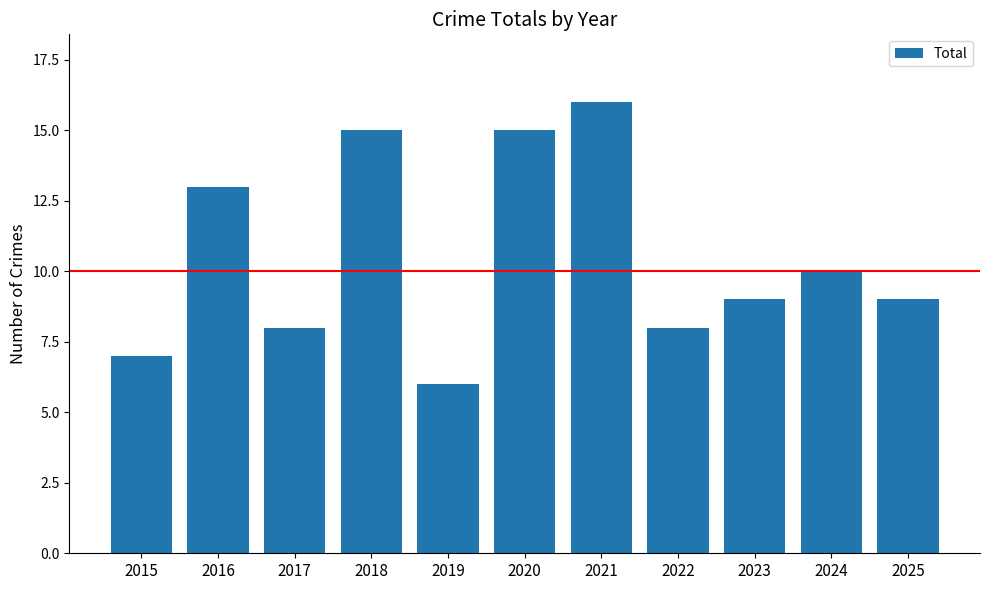

At which label is the value closest to 11?

2024